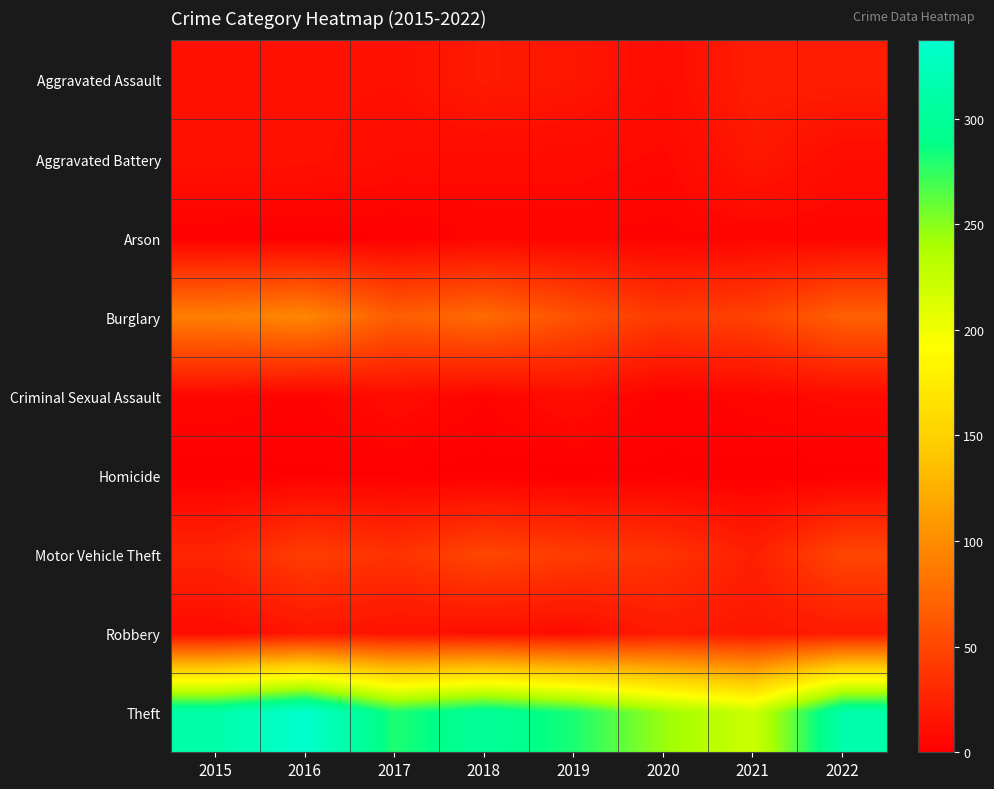

What is the difference between the highest and lowest values at 2018?

300